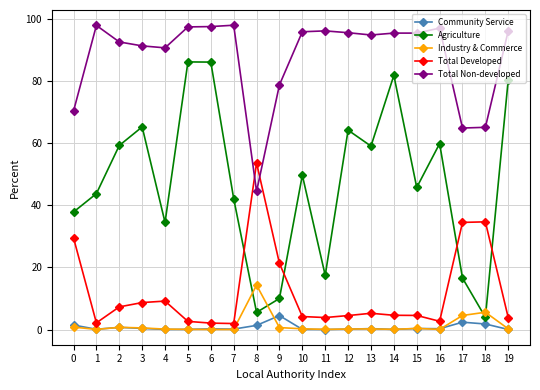

How many values in the Agriculture series are below 49?

10